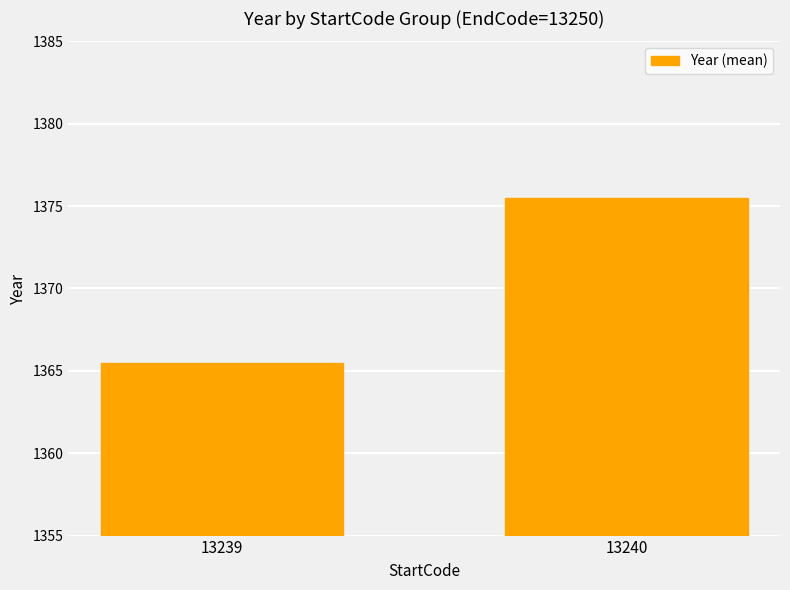

At which category does the chart reach its minimum across all series?

13239